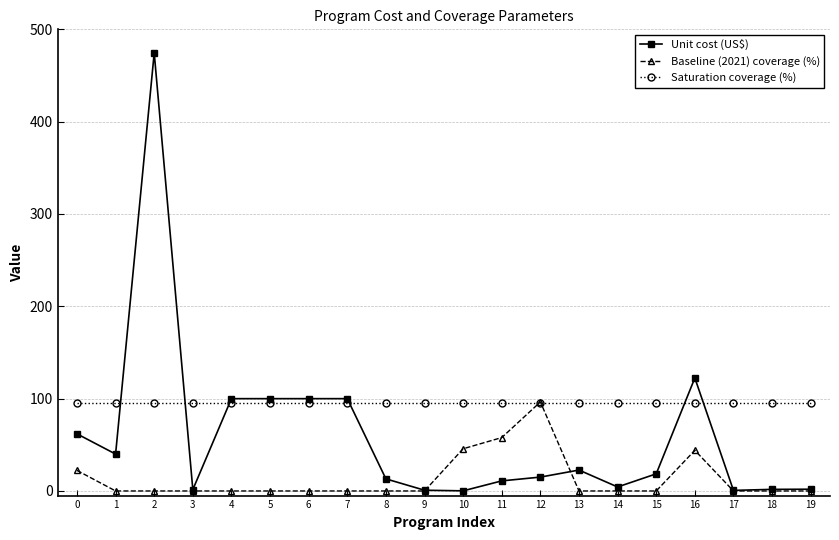

List the series in order of their overall mean, lowest first.

Baseline (2021) coverage (%), Unit cost (US$), Saturation coverage (%)